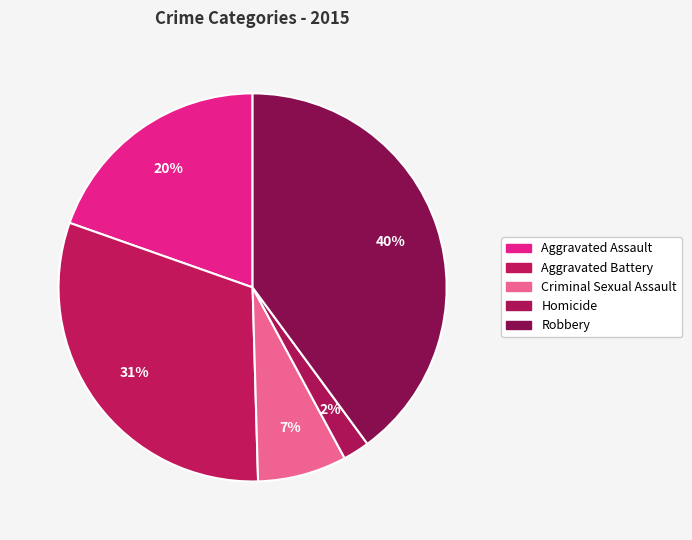

Is Criminal Sexual Assault the majority of the pie?

No